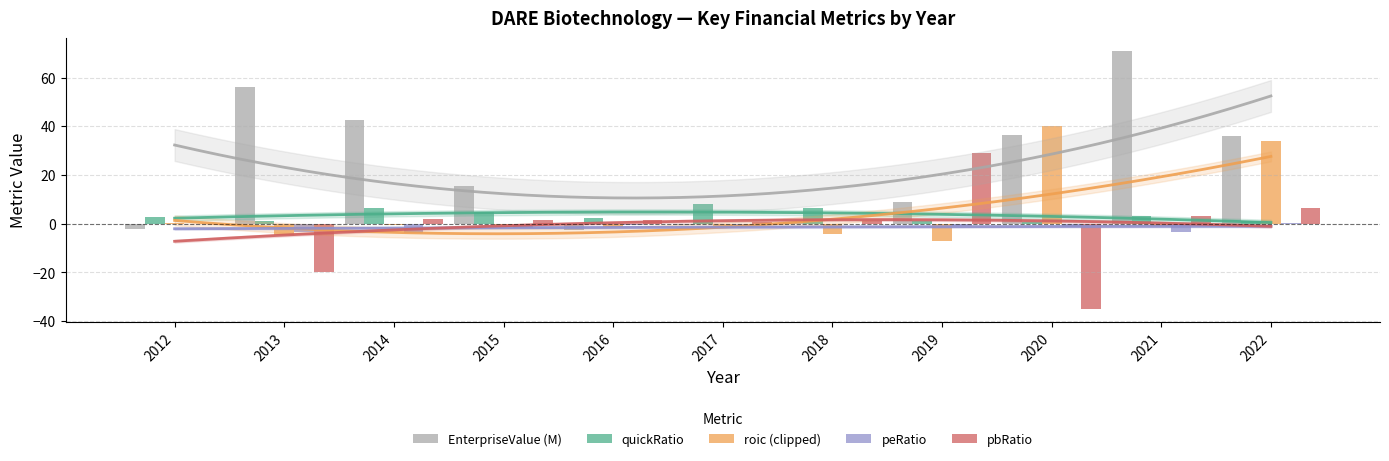

Between 2016 and 2019, which series saw the biggest shift?

pbRatio